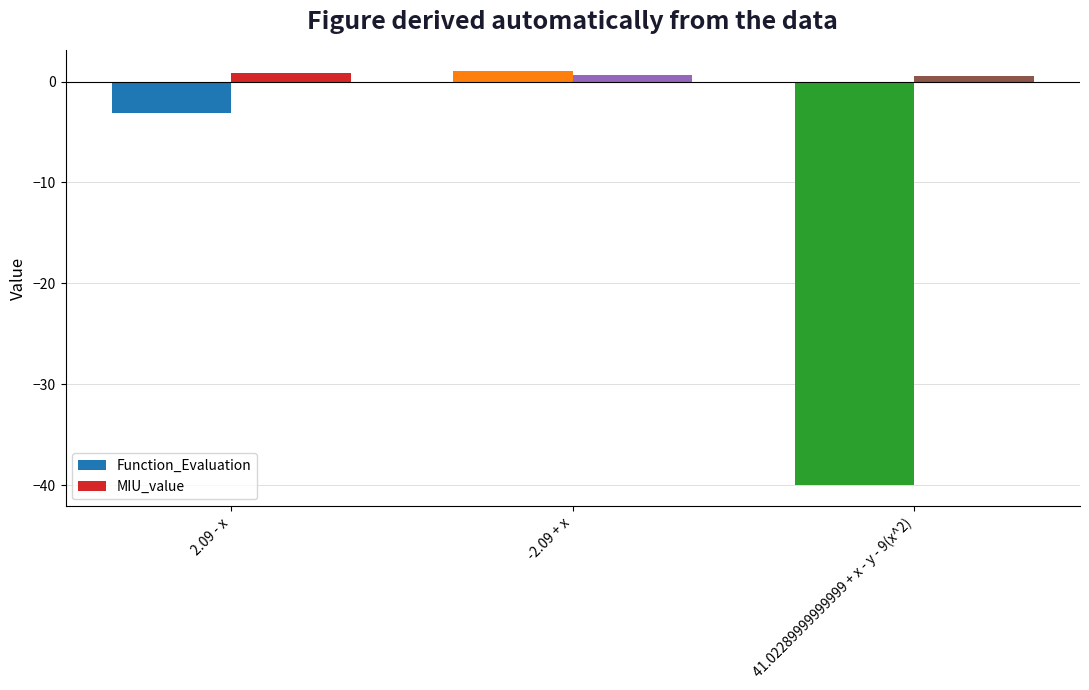

Reading left to right, transcribe all the data shown in this chart.

Function_Evaluation: 2.09 - x=-3.1	-2.09 + x=1.1	41.02289999999999 + x - y - 9(x^2)=-40.0
MIU_value: 2.09 - x=0.9	-2.09 + x=0.6	41.02289999999999 + x - y - 9(x^2)=0.6